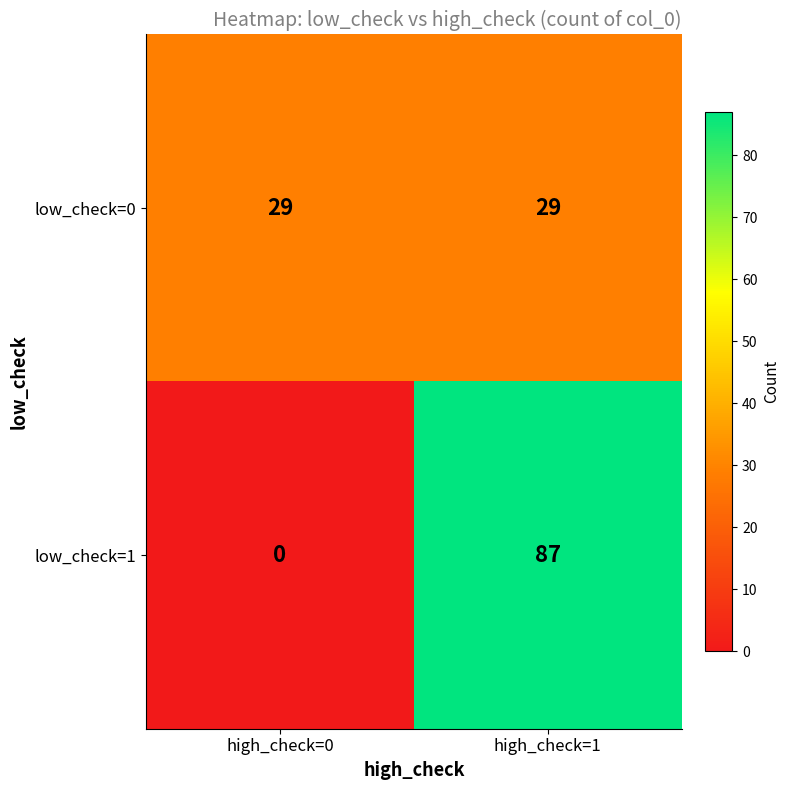

What value does the low_check=0 series have at high_check=1?

29